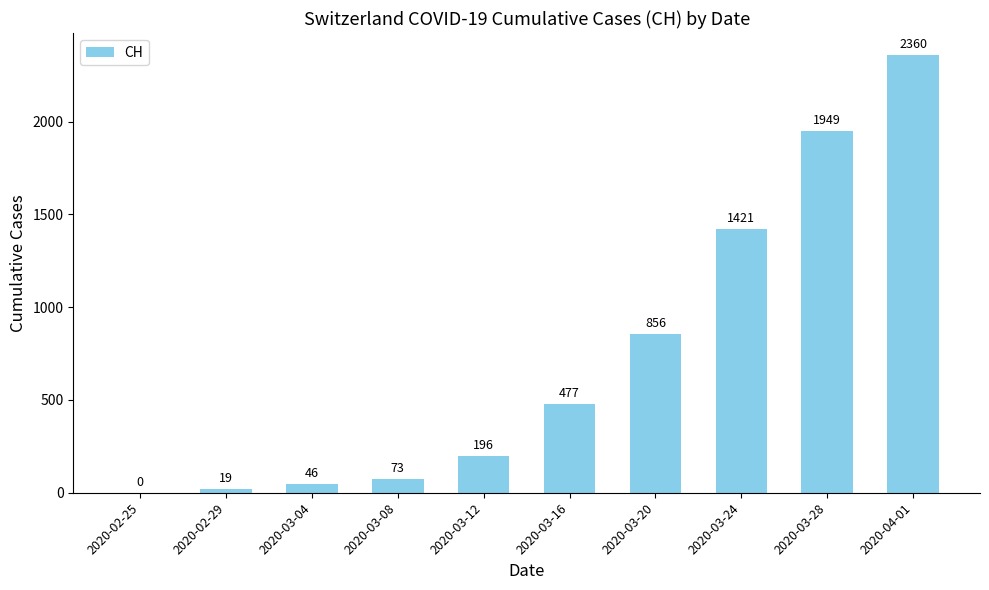

How many distinct data groups are displayed?

1